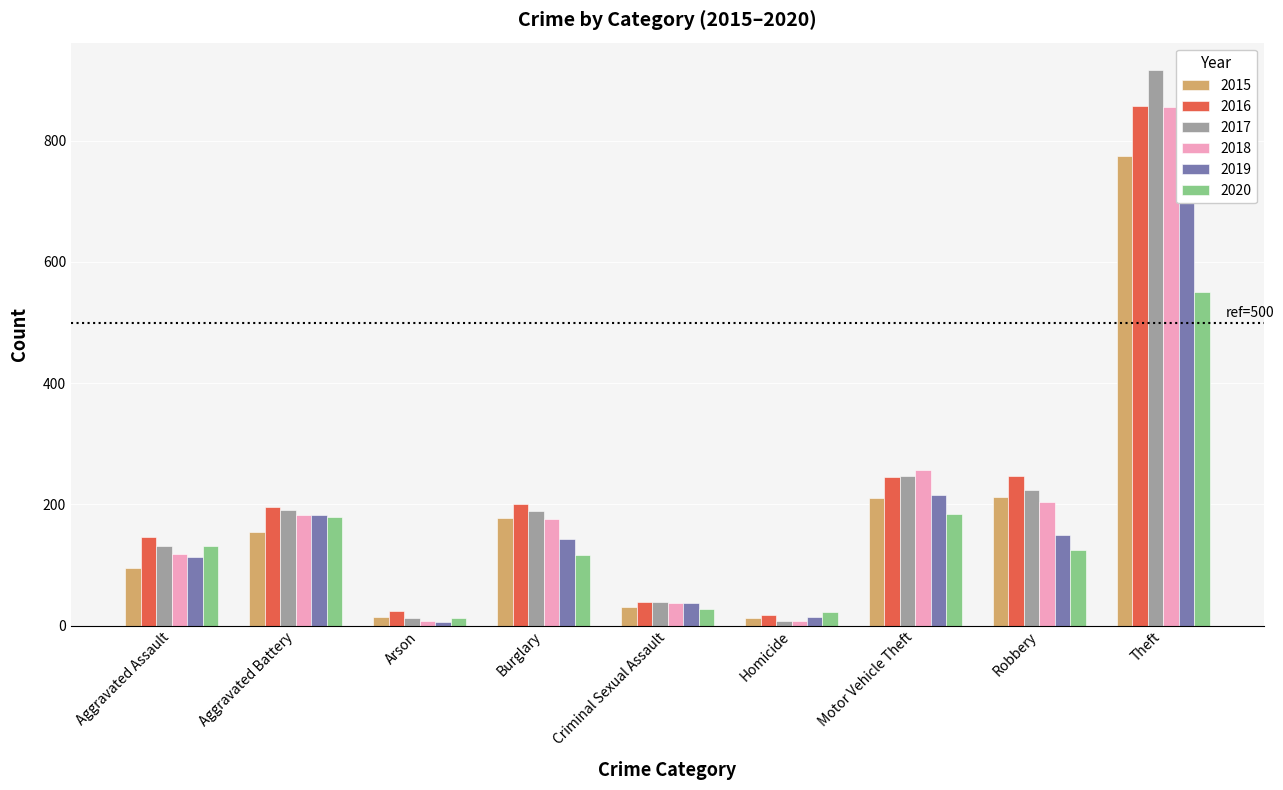

The value of 2015 at Theft is 227. True or false?

False